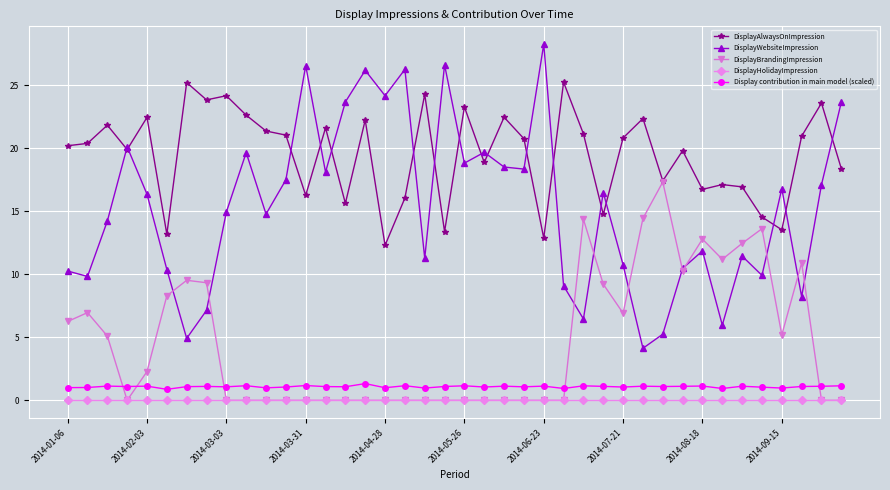

In DisplayBrandingImpression, how many points are higher than both neighbors (excluding endpoints)?

7